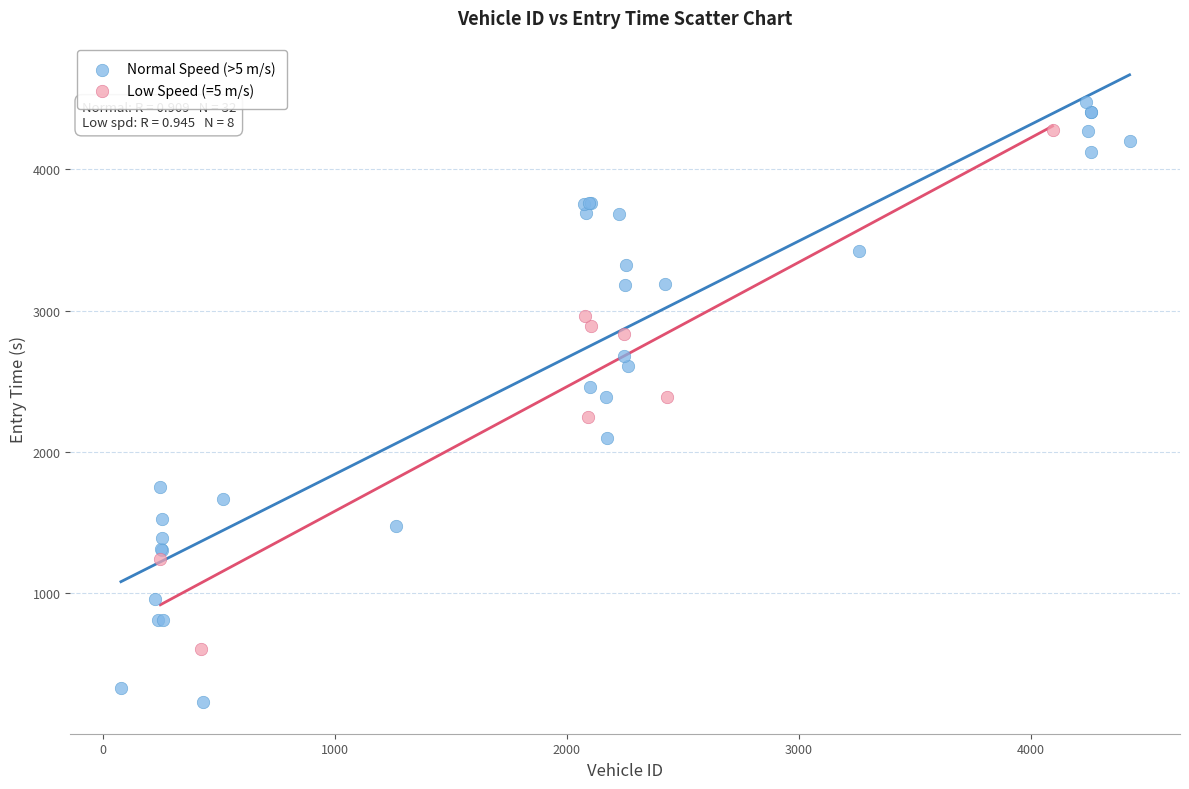

What are all the series names shown in the legend?

Normal Speed (>5 m/s), Low Speed (=5 m/s)